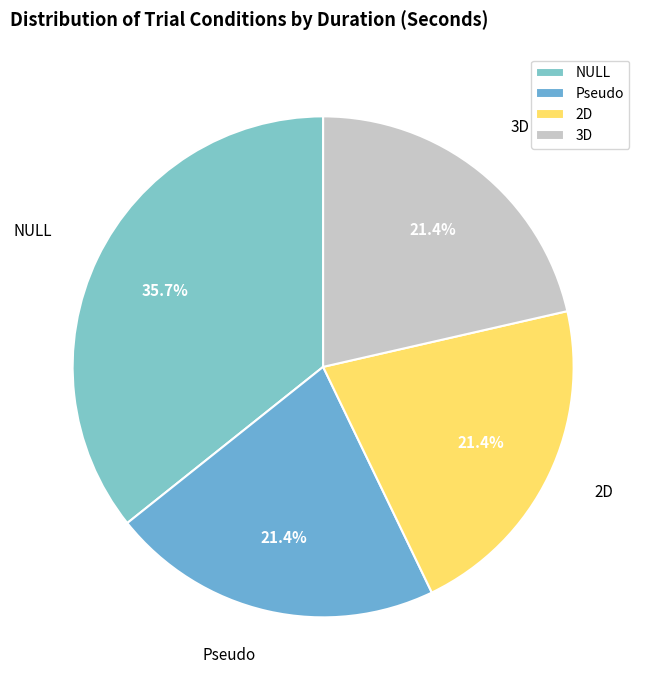

Which has a higher value, NULL or Pseudo?

NULL